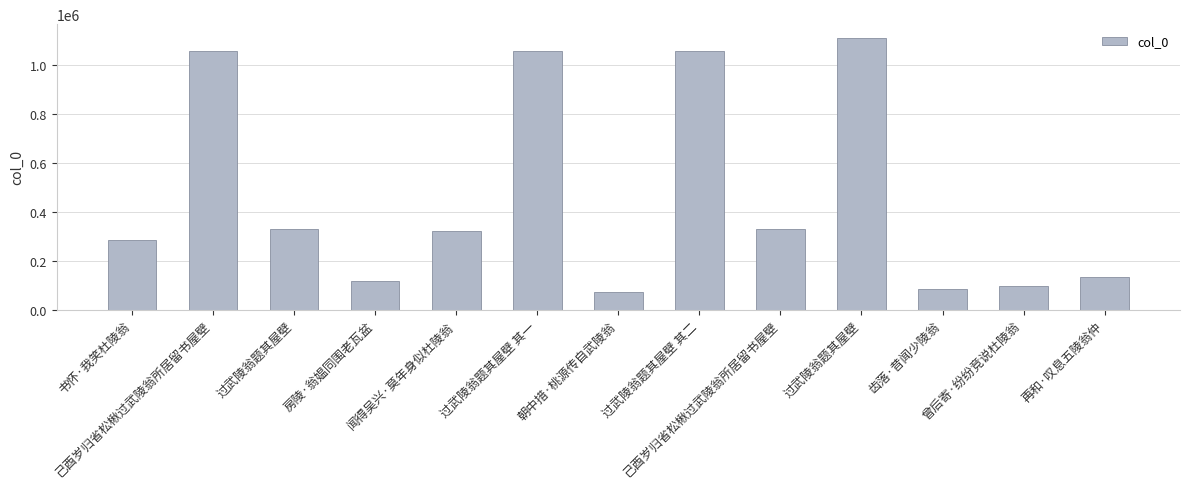

How many distinct data groups are displayed?

1